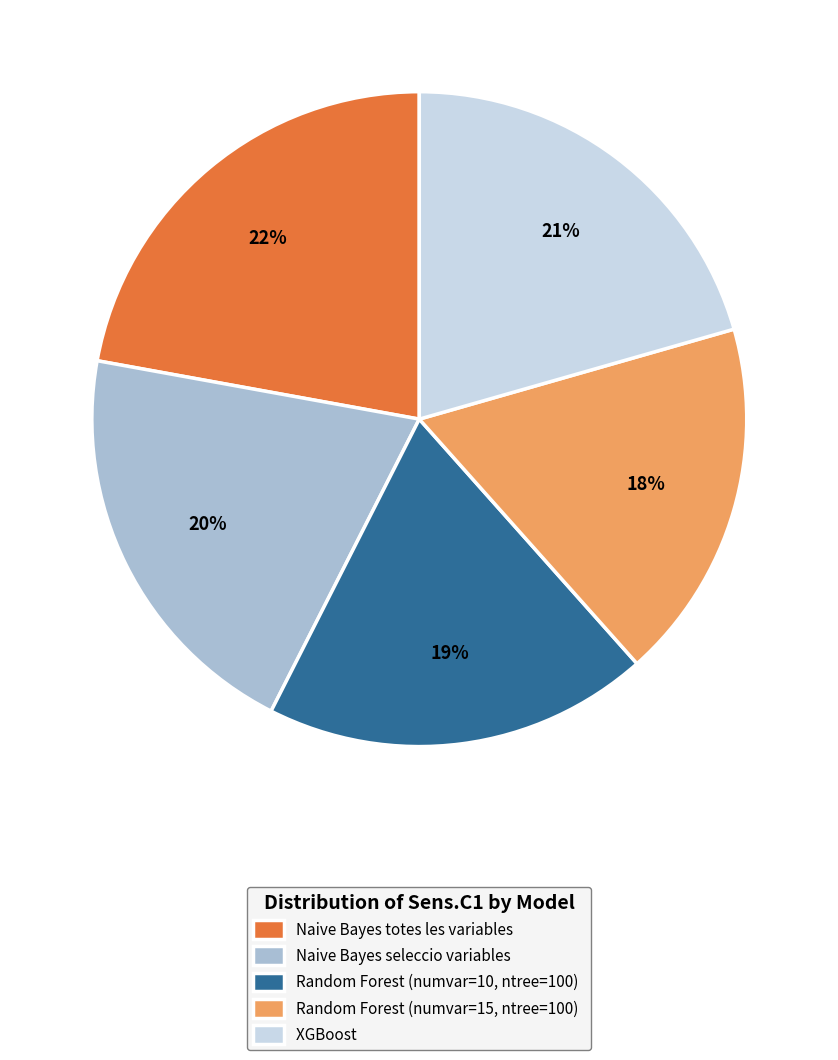

Is the sum of Naive Bayes totes les variables and Naive Bayes seleccio variables greater than half?

No